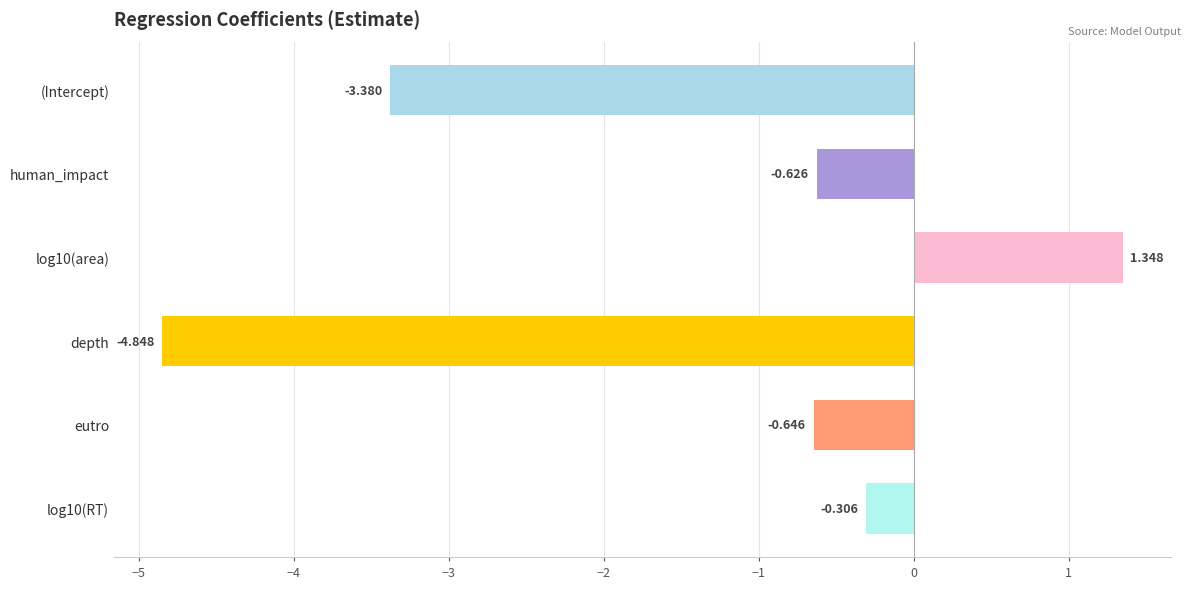

What is the change in value from log10(area) to eutro?

-2.0